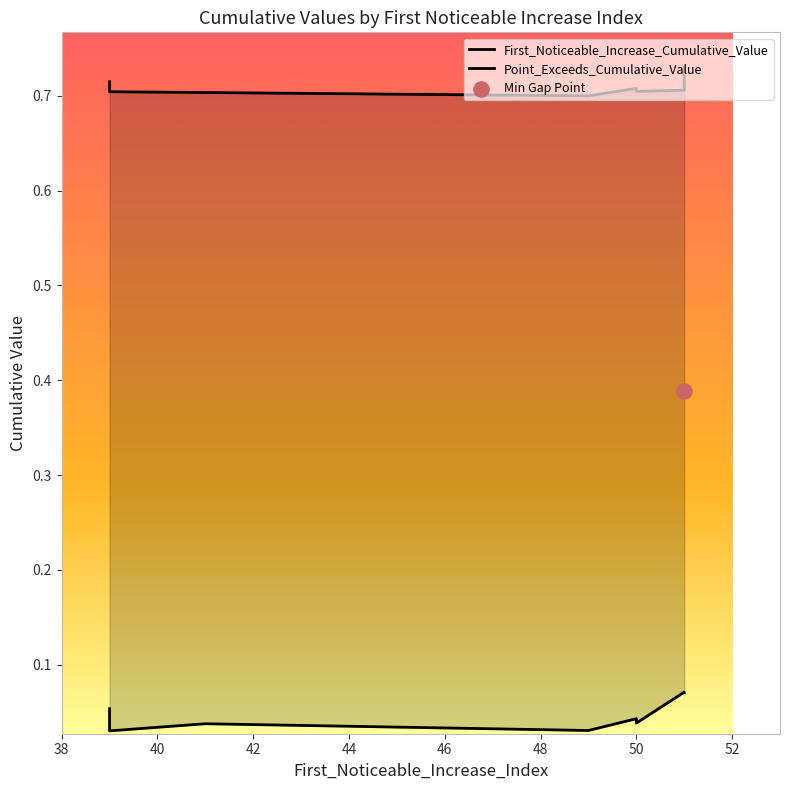

Is the value of Point_Exceeds_Cumulative_Value at 52 greater than the value of First_Noticeable_Increase_Cumulative_Value at 44?

Yes